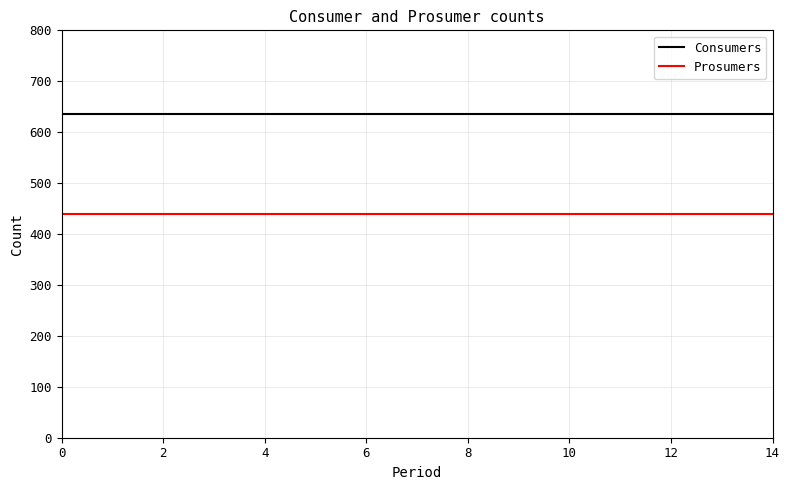

List the series in order of their peak value, highest first.

Consumers, Prosumers